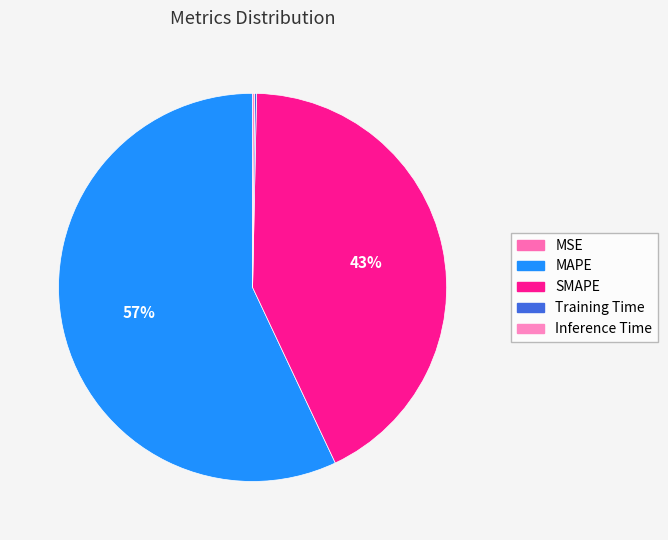

True or false: MAPE accounts for 57% of the total.

True